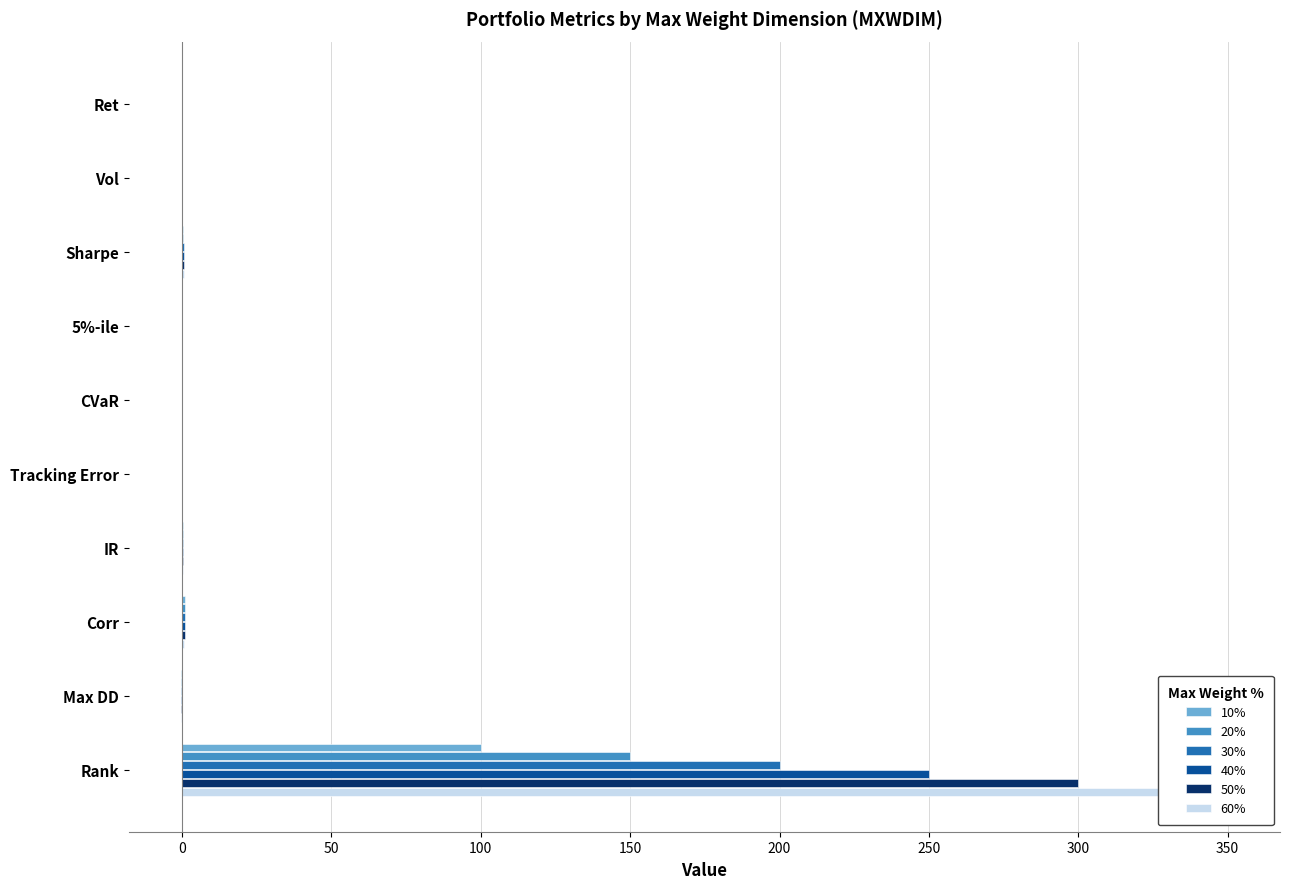

How many groups of bars are there?

10